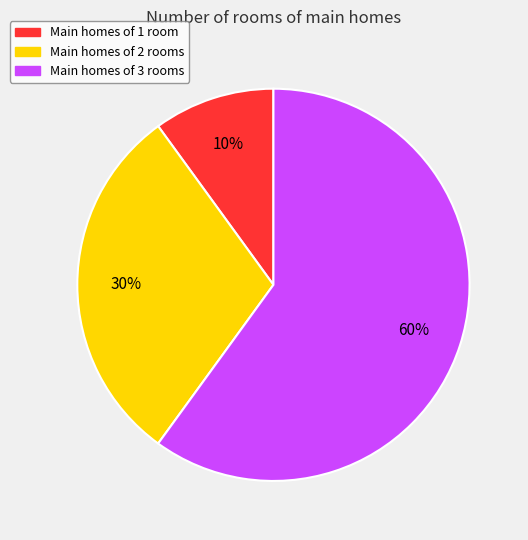

Count the number of slices in the pie.

3